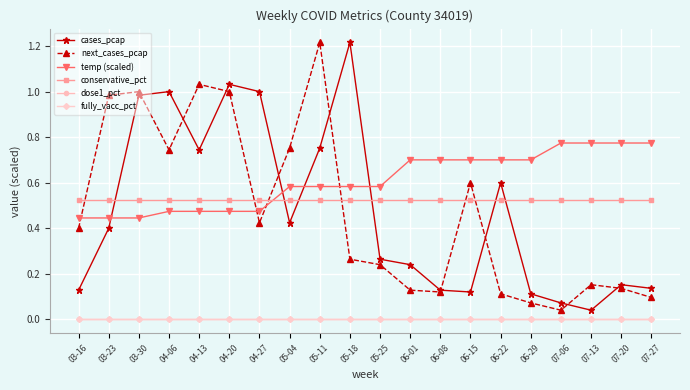

What is the difference between the highest and lowest values at 04-27?

1.0